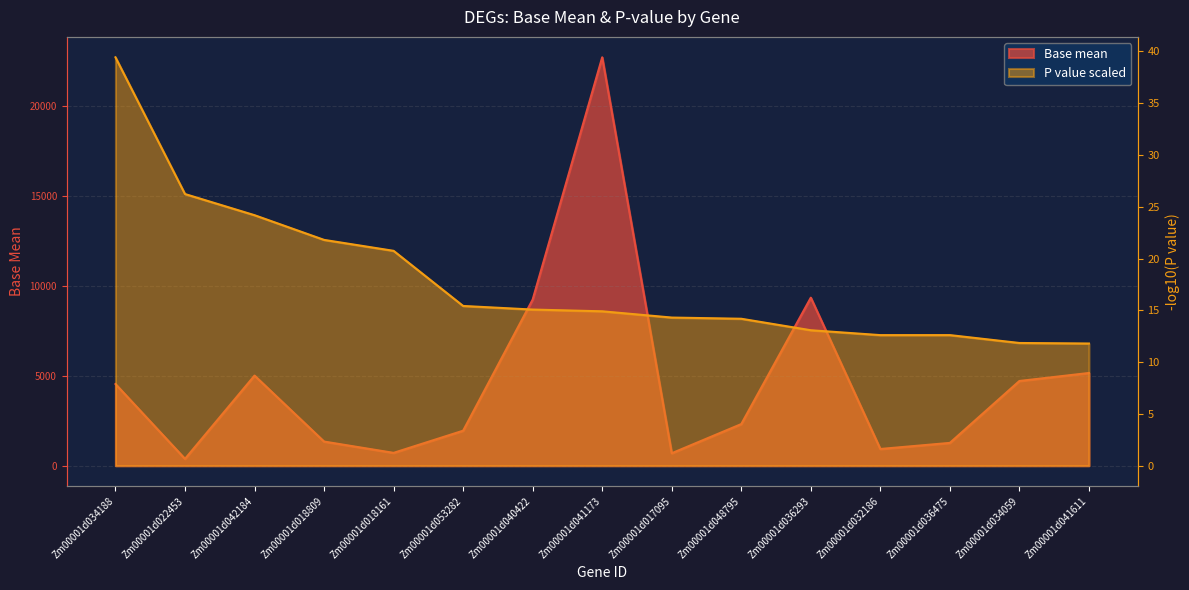

Is it true that the value at Zm00001d048795 is 2314.9?

True